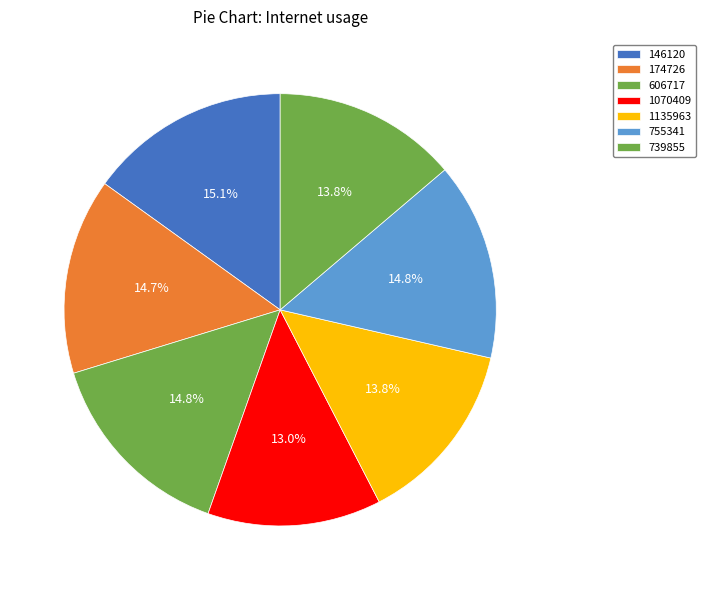

Count the number of slices in the pie.

7